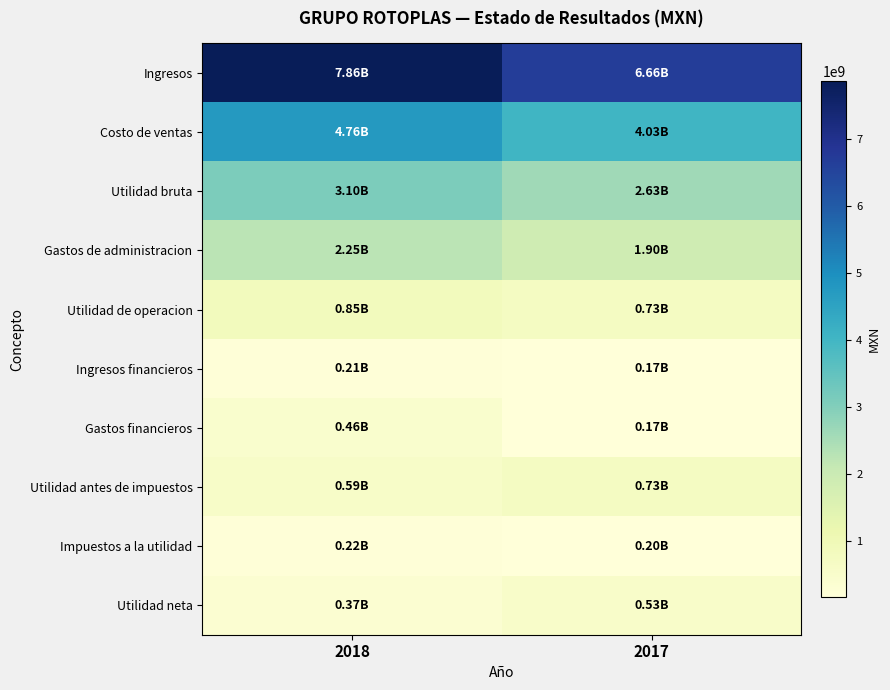

At which category is the sum across all series the highest?

2018